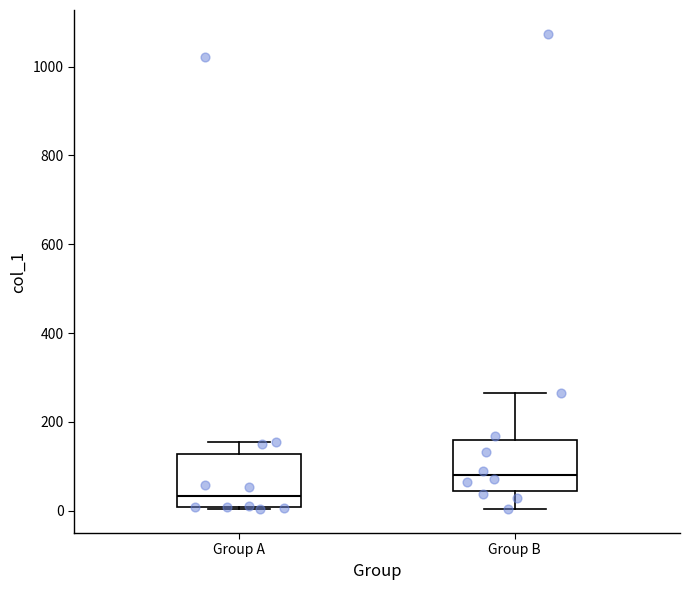

Where is the upper edge of the box for Group A on the y-axis? The values are not printed on the chart, so give them approximately, as read against the axis.

120